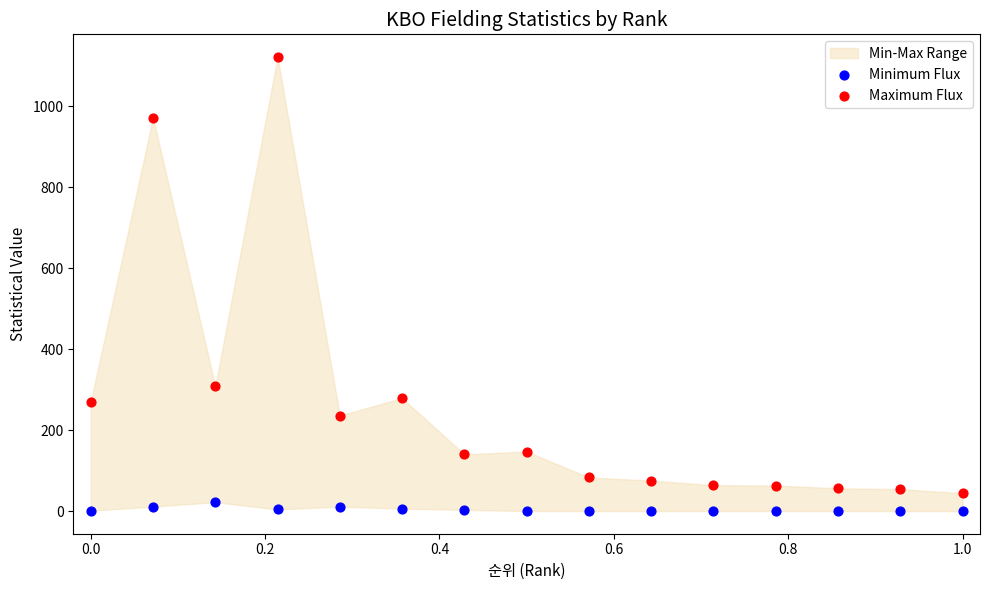

Which series reaches the maximum Y coordinate?

Maximum Flux